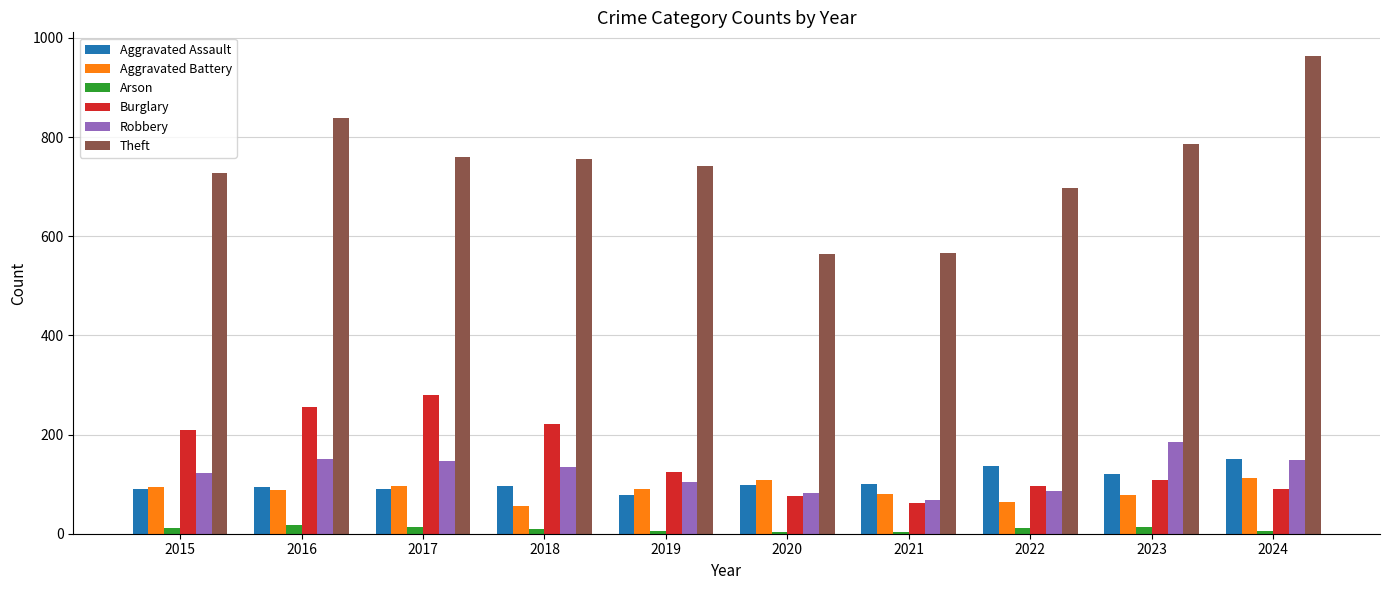

The value of Robbery at 2024 is 259. True or false?

False